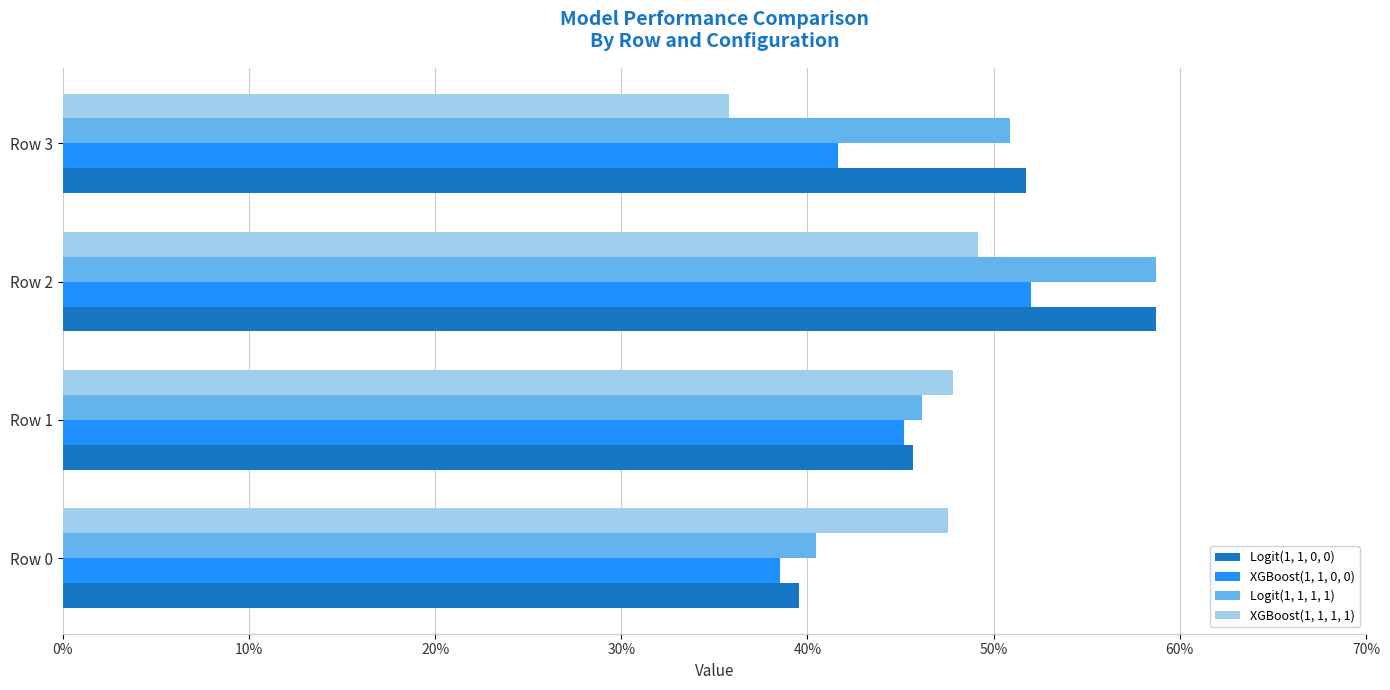

Which category has the highest value across all series?

Row 2